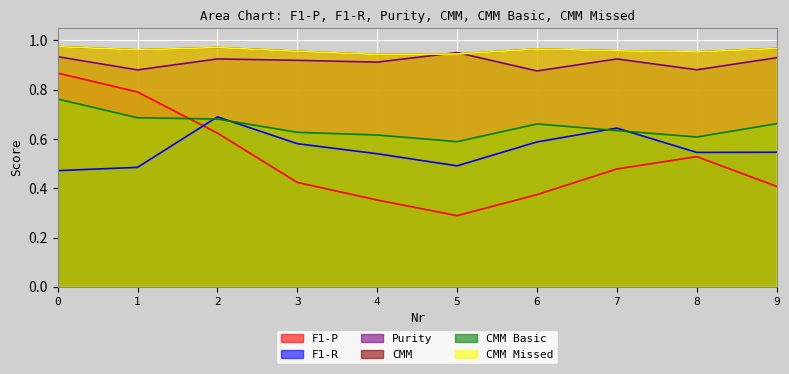

How many distinct data groups are displayed?

6